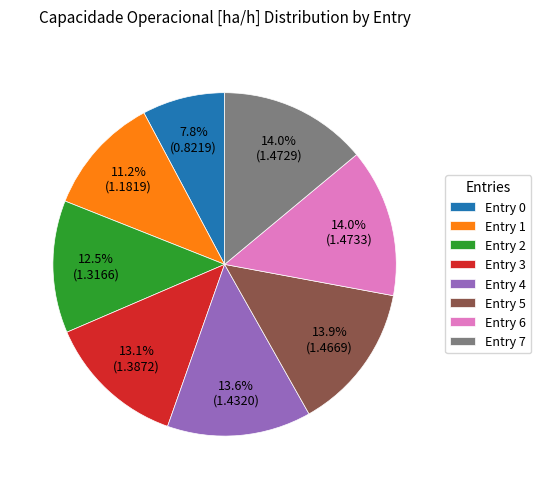

Approximately how many times larger is the value at Entry 4 compared to Entry 2?

1.1